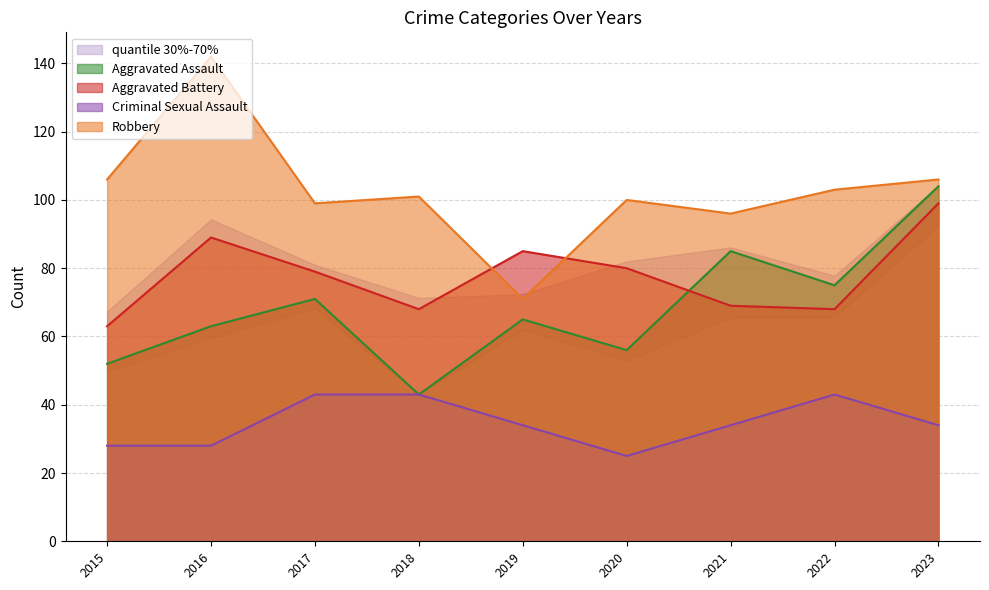

Reading left to right, transcribe all the data shown in this chart.

Aggravated Assault: 2015=52	2016=63	2017=71	2018=43	2019=65	2020=56	2021=85	2022=75	2023=104
Aggravated Battery: 2015=63	2016=89	2017=79	2018=68	2019=85	2020=80	2021=69	2022=68	2023=99
Criminal Sexual Assault: 2015=28	2016=28	2017=43	2018=43	2019=34	2020=25	2021=34	2022=43	2023=34
Robbery: 2015=106	2016=142	2017=99	2018=101	2019=71	2020=100	2021=96	2022=103	2023=106